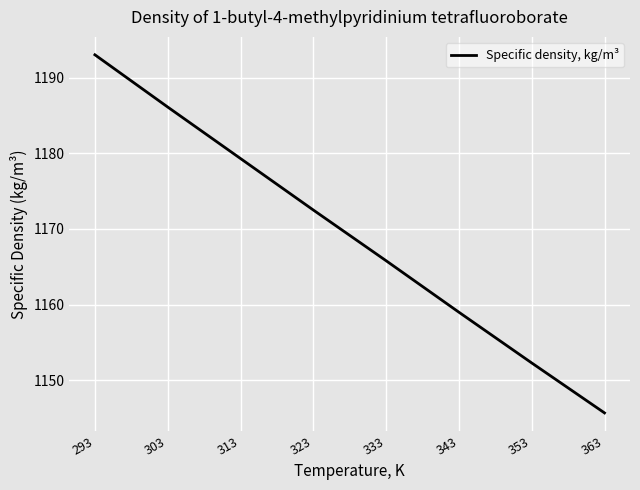

How many lines are shown in the chart?

1